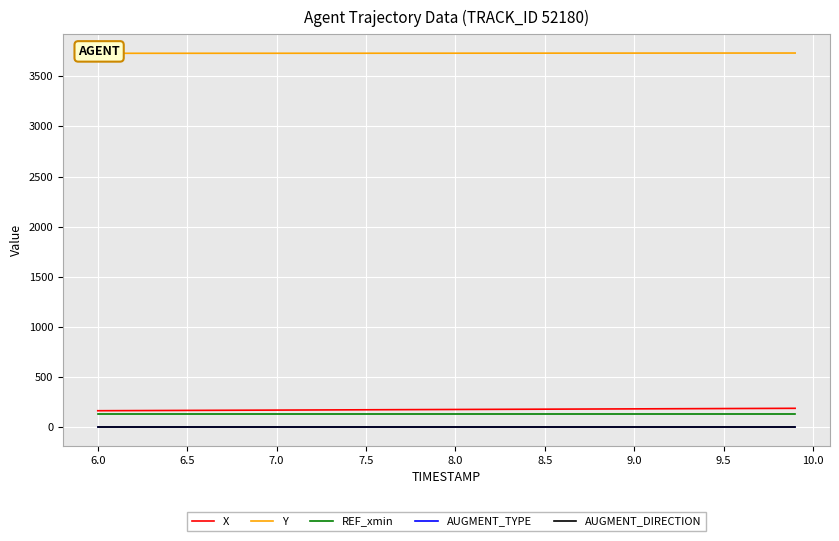

True or false: REF_xmin and AUGMENT_DIRECTION cross at least once.

False